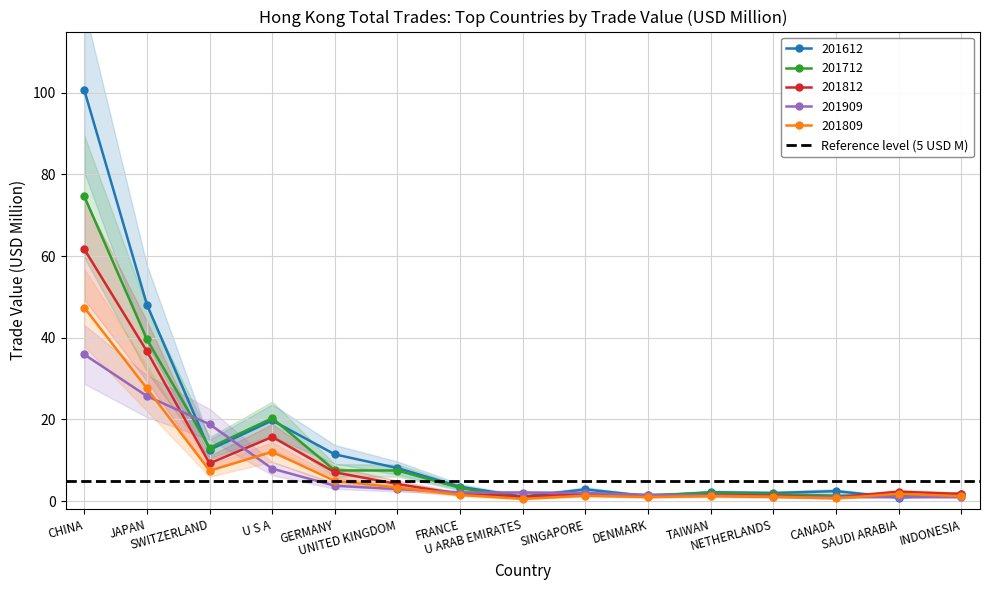

What is the difference between the highest and lowest values at U ARAB EMIRATES?

1.6